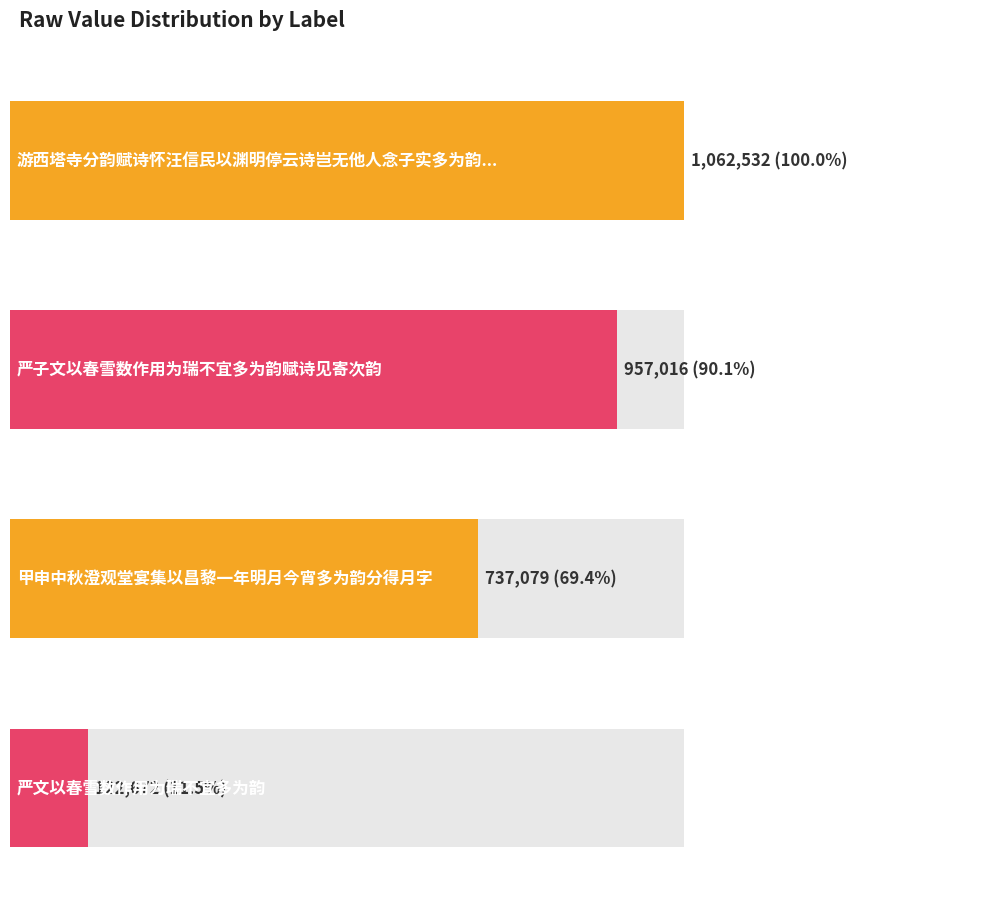

True or false: the data shows 1062532 at 游西塔寺分韵赋诗怀汪信民以渊明停云诗岂无他人念子实多为韵探得念字.

True